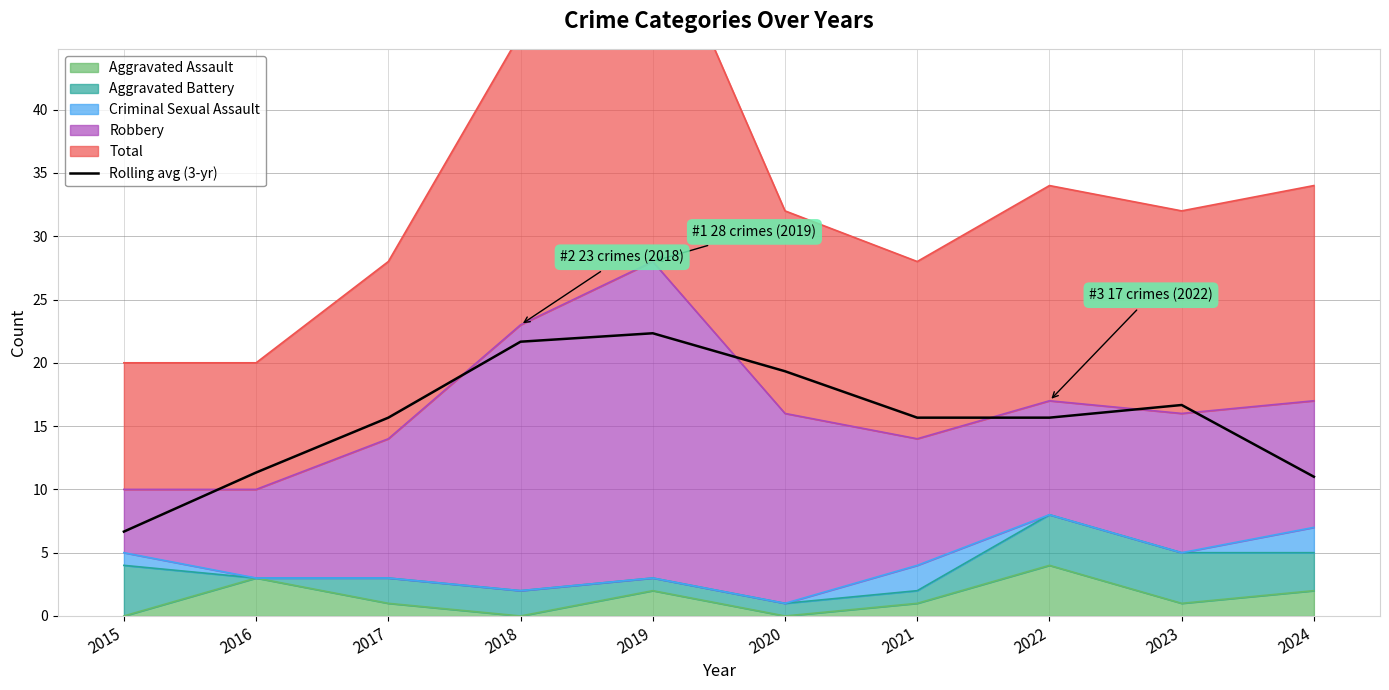

How many lines are shown in the chart?

1